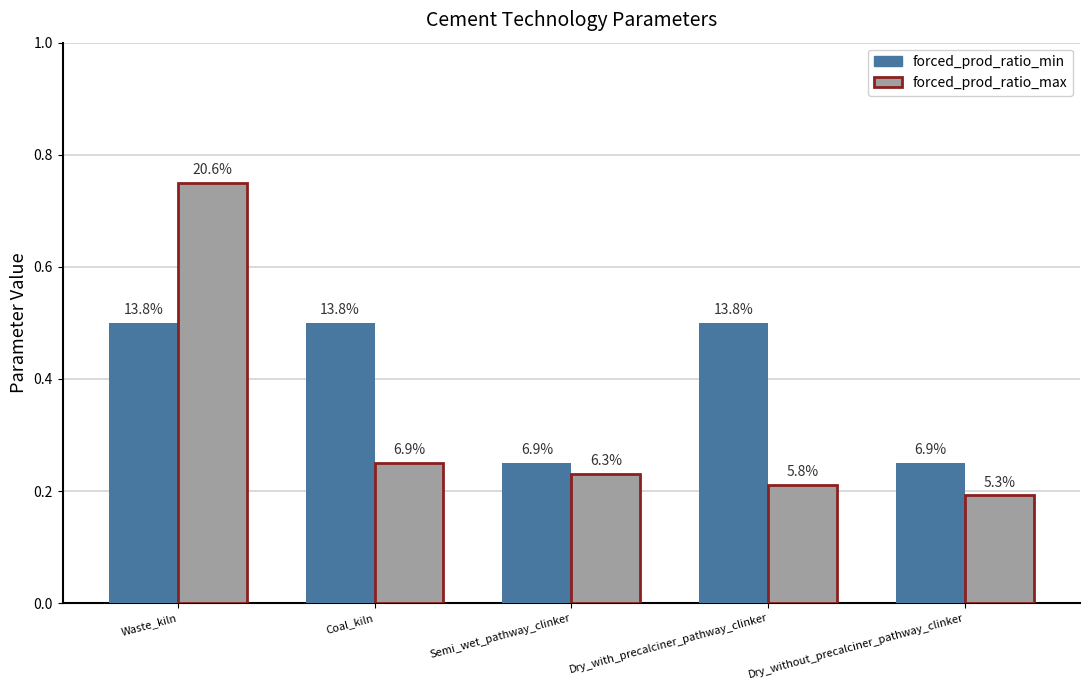

What are all the series names shown in the legend?

forced_prod_ratio_min, forced_prod_ratio_max